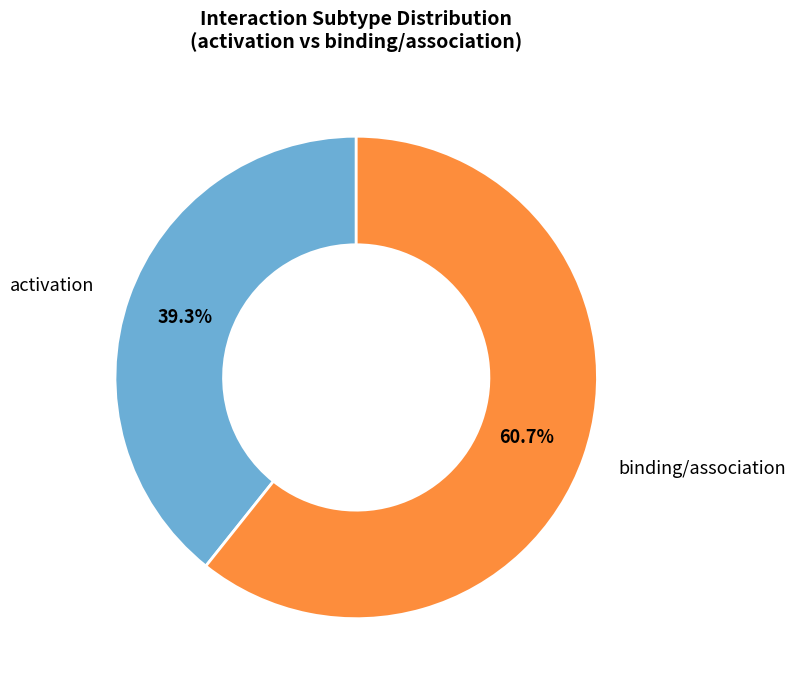

How many slices are in this pie chart?

2